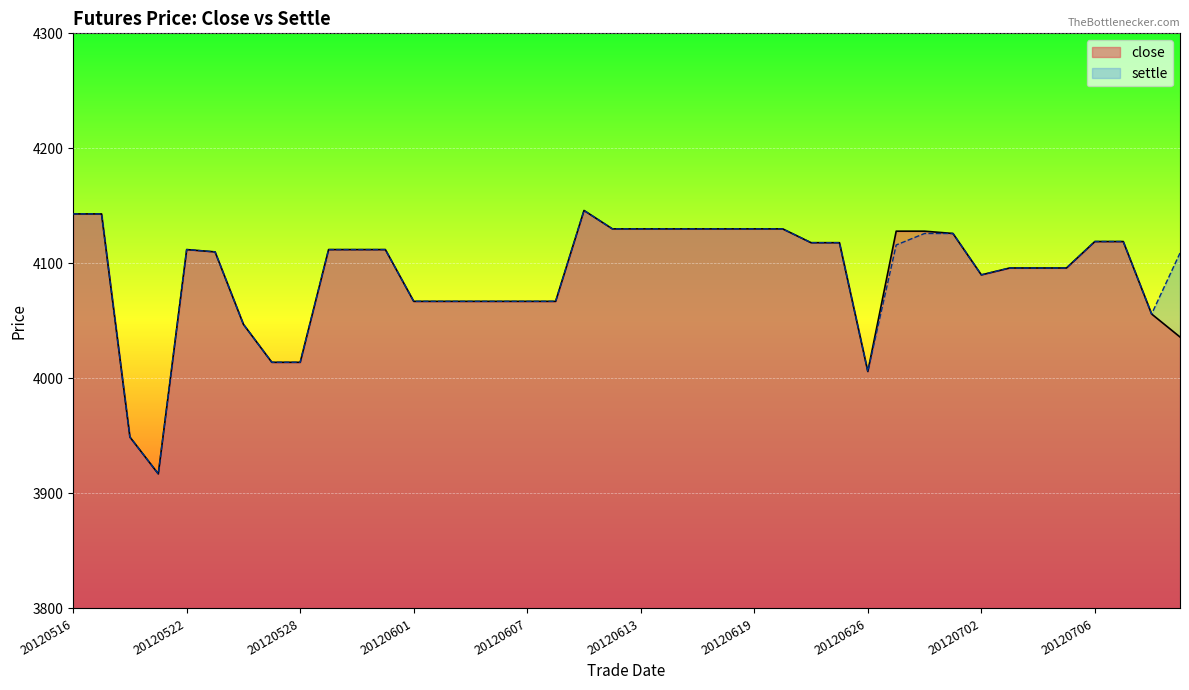

Reading left to right, what are all the values shown in this chart?

close: 20120516=4143	20120517=4143	20120518=3949	20120521=3917	20120522=4112	20120523=4110	20120524=4047	20120525=4014	20120528=4014	20120529=4112	20120530=4112	20120531=4112	20120601=4067	20120604=4067	20120605=4067	20120606=4067	20120607=4067	20120608=4067	20120611=4146	20120612=4130	20120613=4130	20120614=4130	20120615=4130	20120618=4130	20120619=4130	20120620=4130	20120621=4118	20120625=4118	20120626=4006	20120627=4128	20120628=4128	20120629=4126	20120702=4090	20120703=4096	20120704=4096	20120705=4096	20120706=4119	20120709=4119	20120710=4056	20120711=4036
settle: 20120516=4143	20120517=4143	20120518=3949	20120521=3917	20120522=4112	20120523=4110	20120524=4047	20120525=4014	20120528=4014	20120529=4112	20120530=4112	20120531=4112	20120601=4067	20120604=4067	20120605=4067	20120606=4067	20120607=4067	20120608=4067	20120611=4146	20120612=4130	20120613=4130	20120614=4130	20120615=4130	20120618=4130	20120619=4130	20120620=4130	20120621=4118	20120625=4118	20120626=4006	20120627=4116	20120628=4126	20120629=4126	20120702=4090	20120703=4096	20120704=4096	20120705=4096	20120706=4119	20120709=4119	20120710=4056	20120711=4109